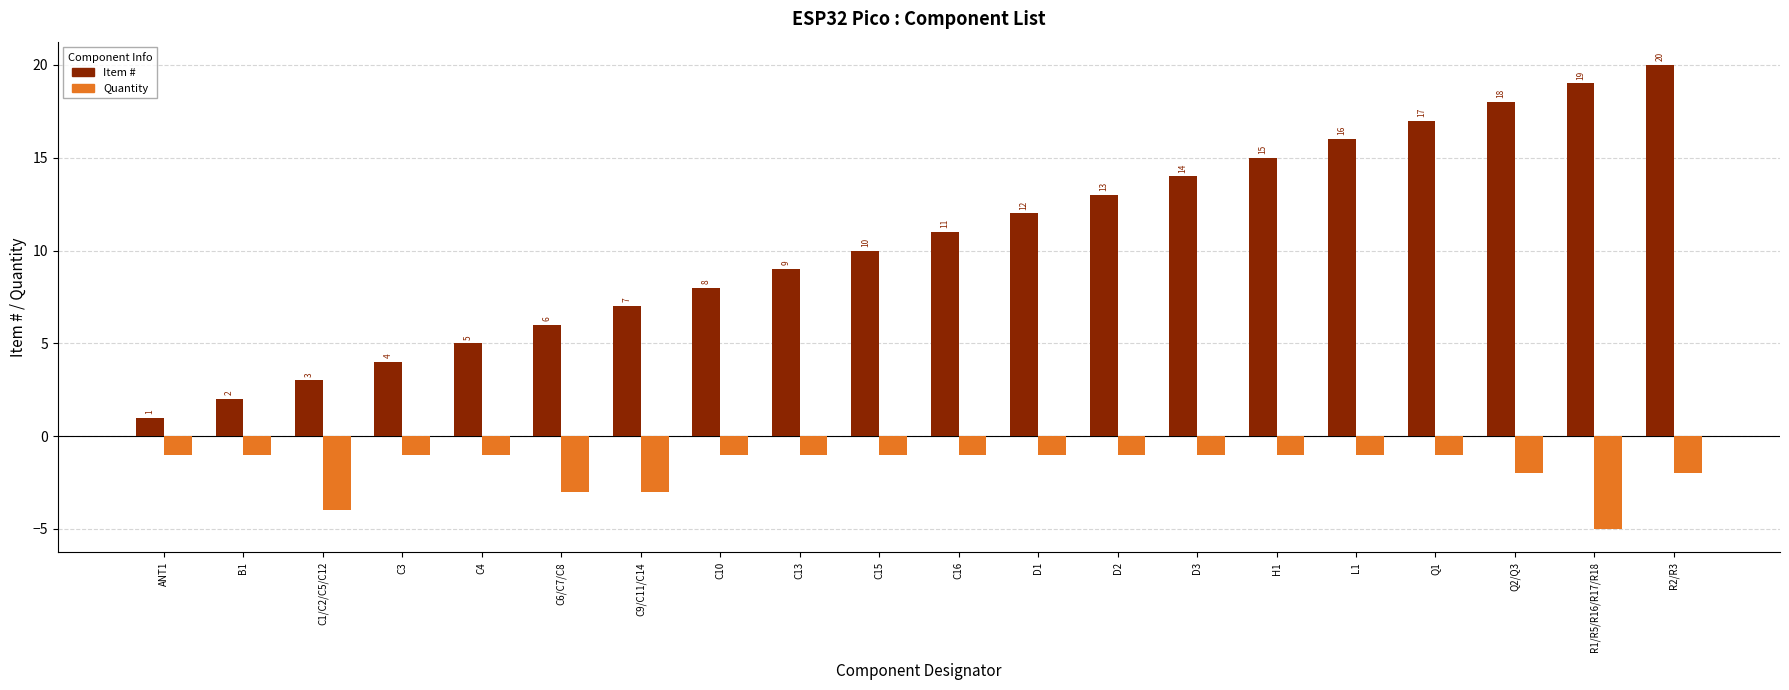

What is the spread (max minus min) of values at C10?

9